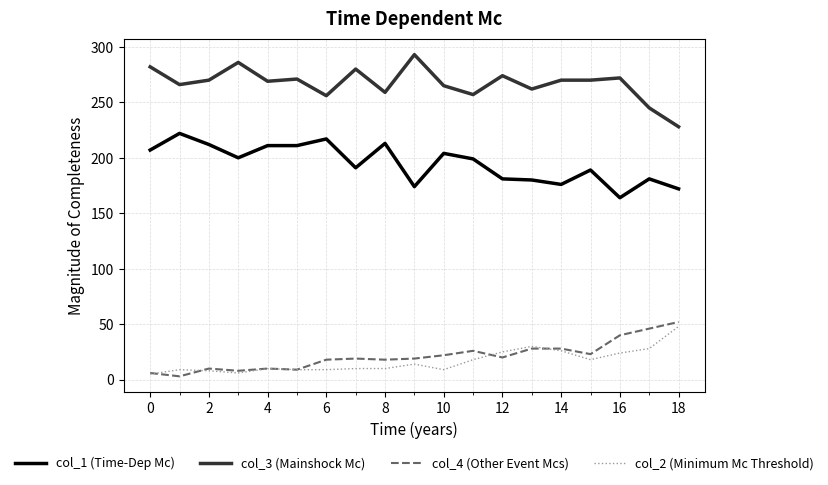

What is the average value of the col_3 (Mainshock Mc) series?

267